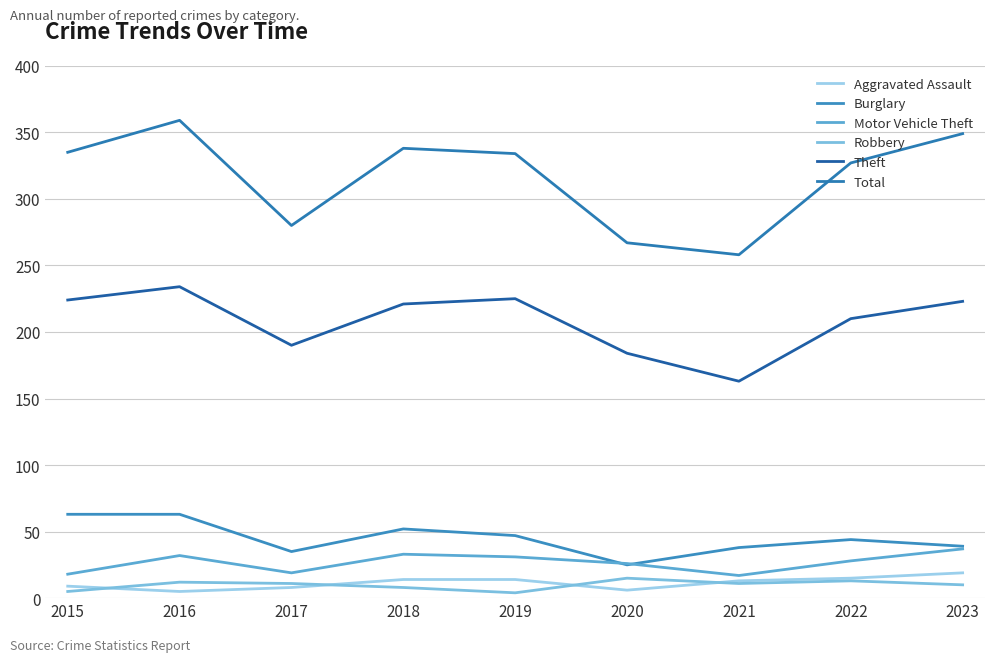

At which label does Aggravated Assault first exceed 13?

2018